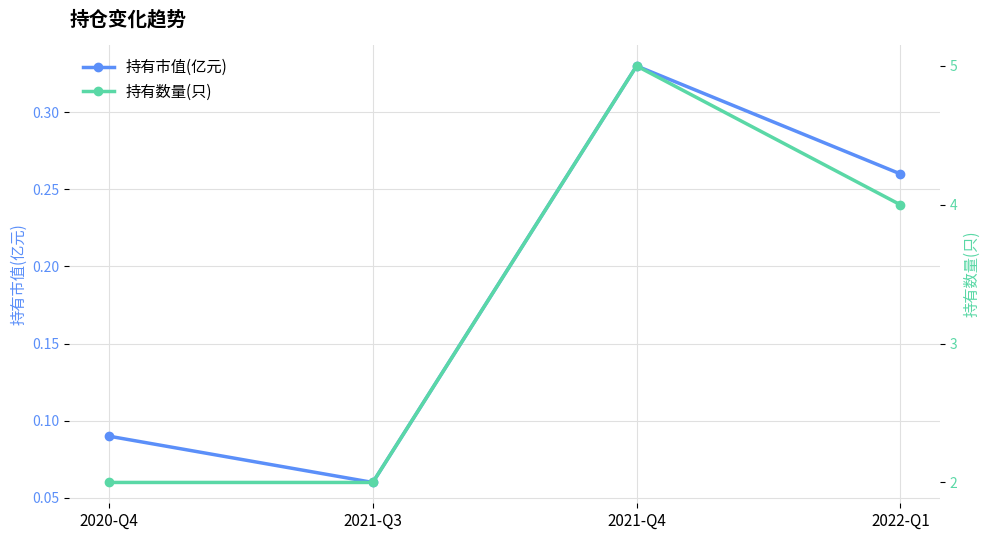

Between 2021-Q4 and 2020-Q4, which is larger?

2021-Q4